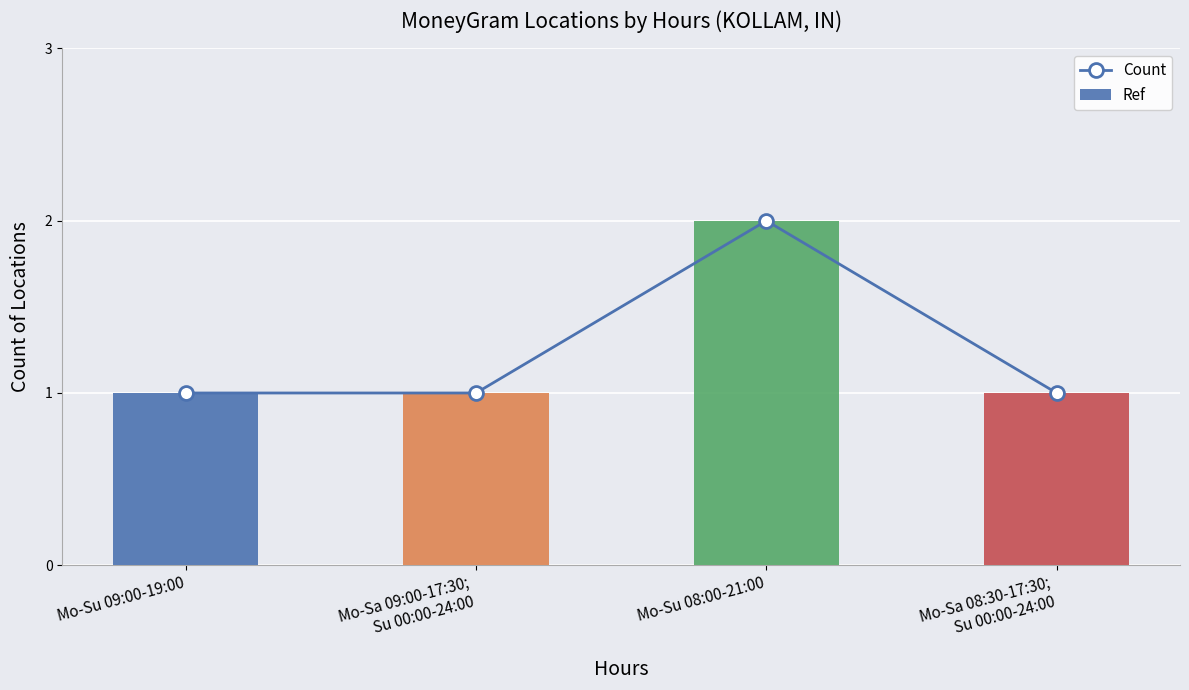

True or false: Ref has a value of 1 at Mo-Sa 08:30-17:30;
Su 00:00-24:00.

True